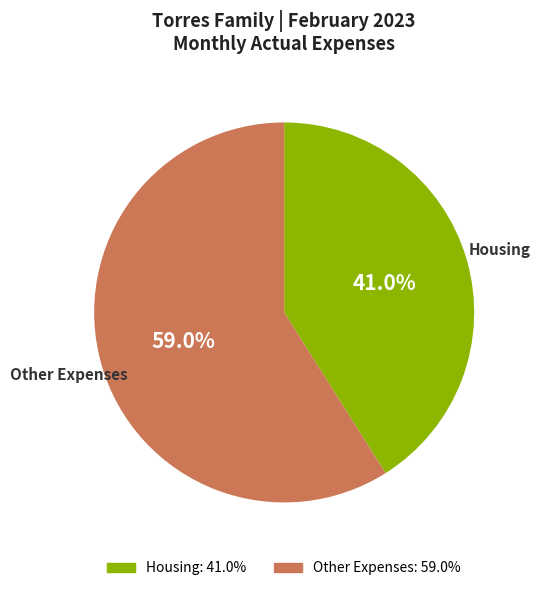

Approximately how many times larger is the value at Housing compared to Other Expenses?

0.7